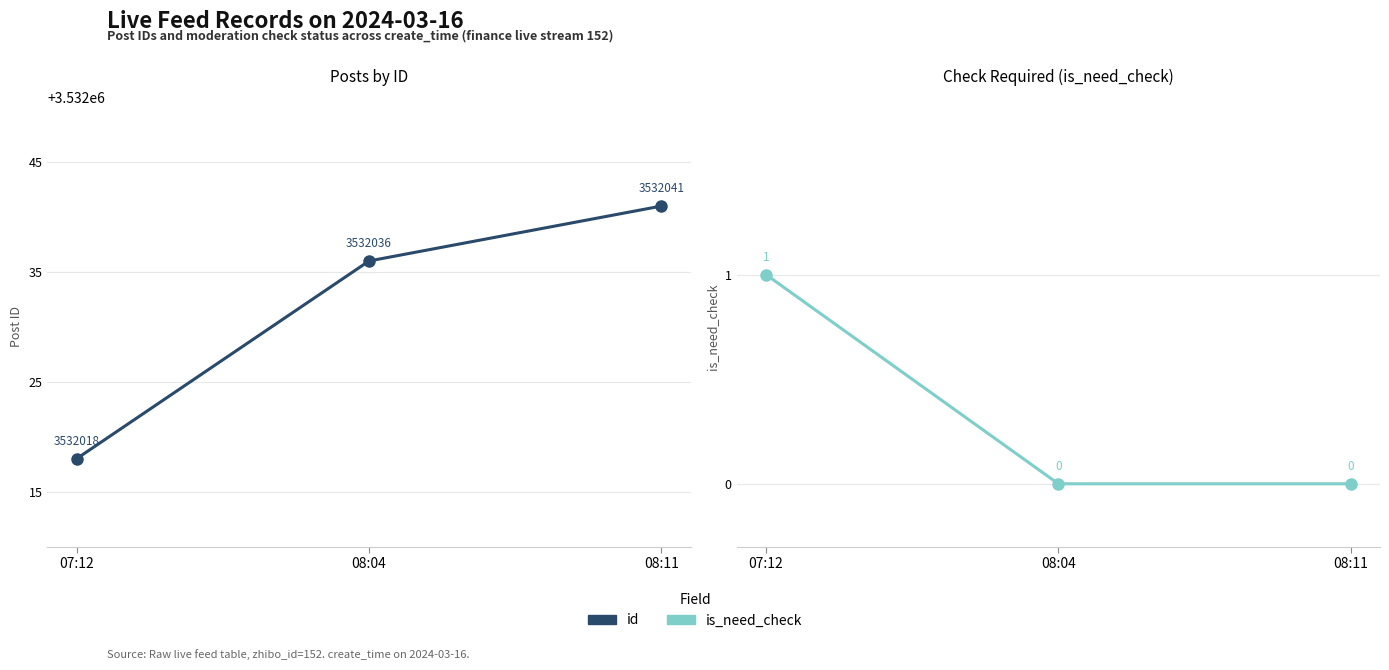

At how many categories does at least one series exceed 2206086?

3